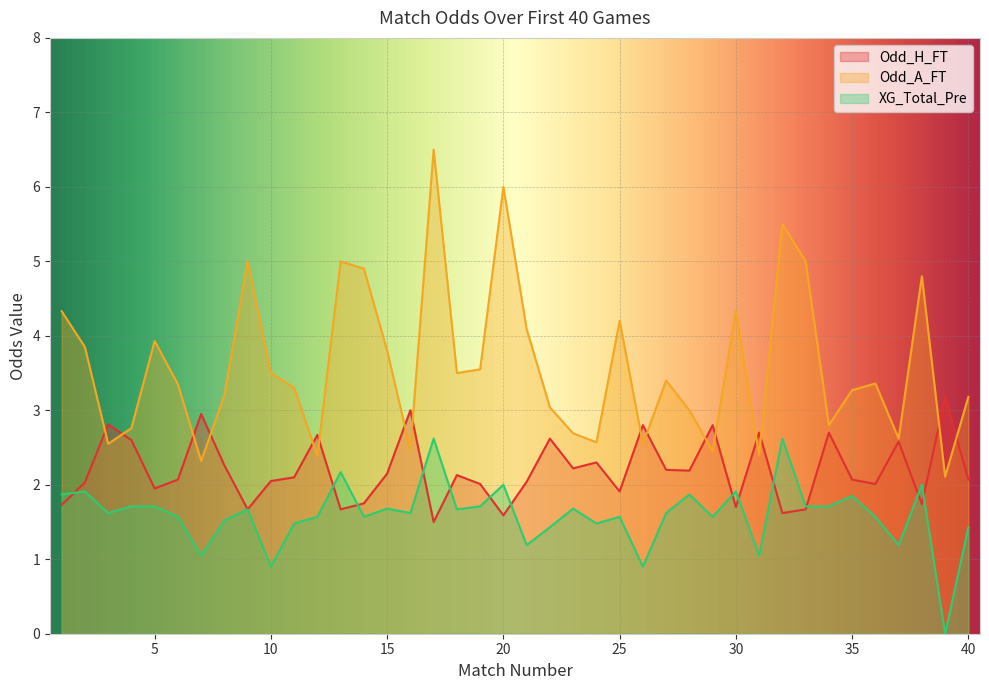

Rank the categories by Odd_H_FT value from lowest to highest.

17, 20, 32, 9, 13, 33, 30, 1, 38, 14, 25, 5, 19, 36, 2, 21, 10, 6, 35, 40, 11, 18, 15, 28, 27, 23, 8, 24, 37, 4, 22, 12, 31, 34, 26, 29, 3, 7, 16, 39